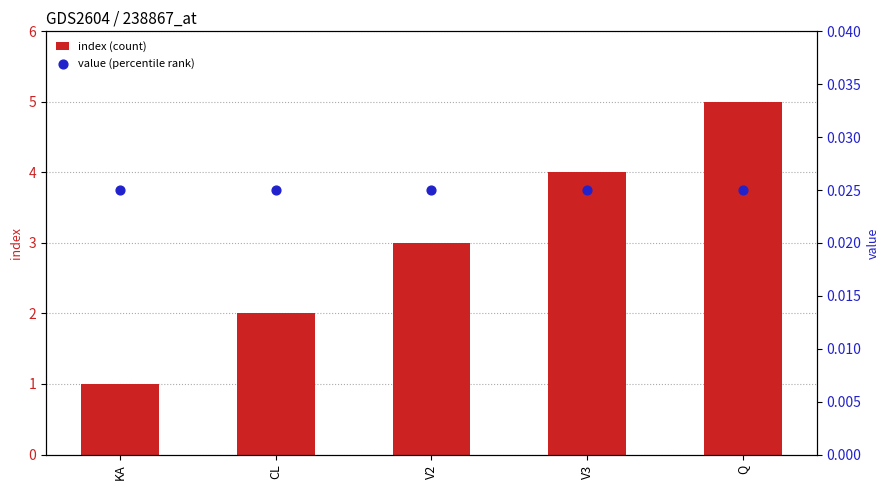

At which category is the sum across all series the highest?

Q